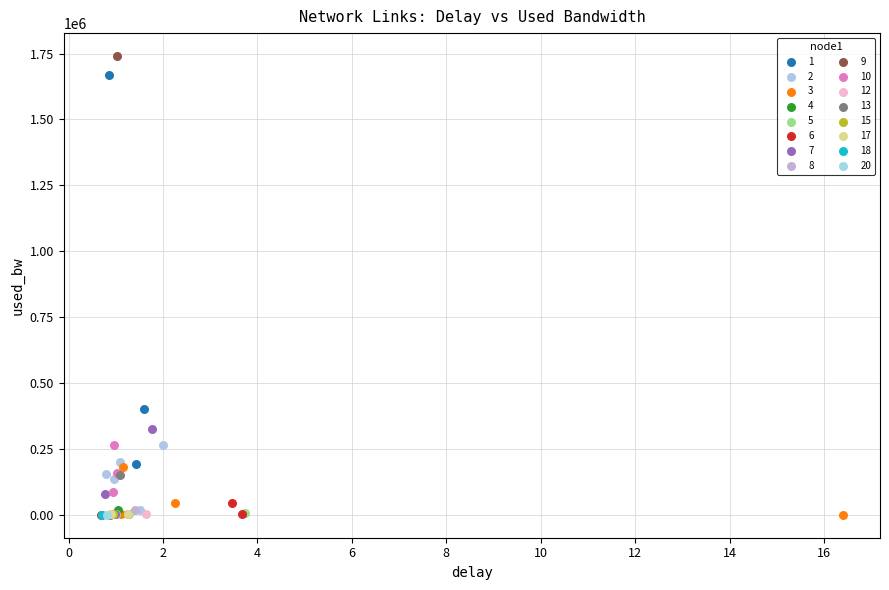

Which series reaches the maximum Y coordinate?

9